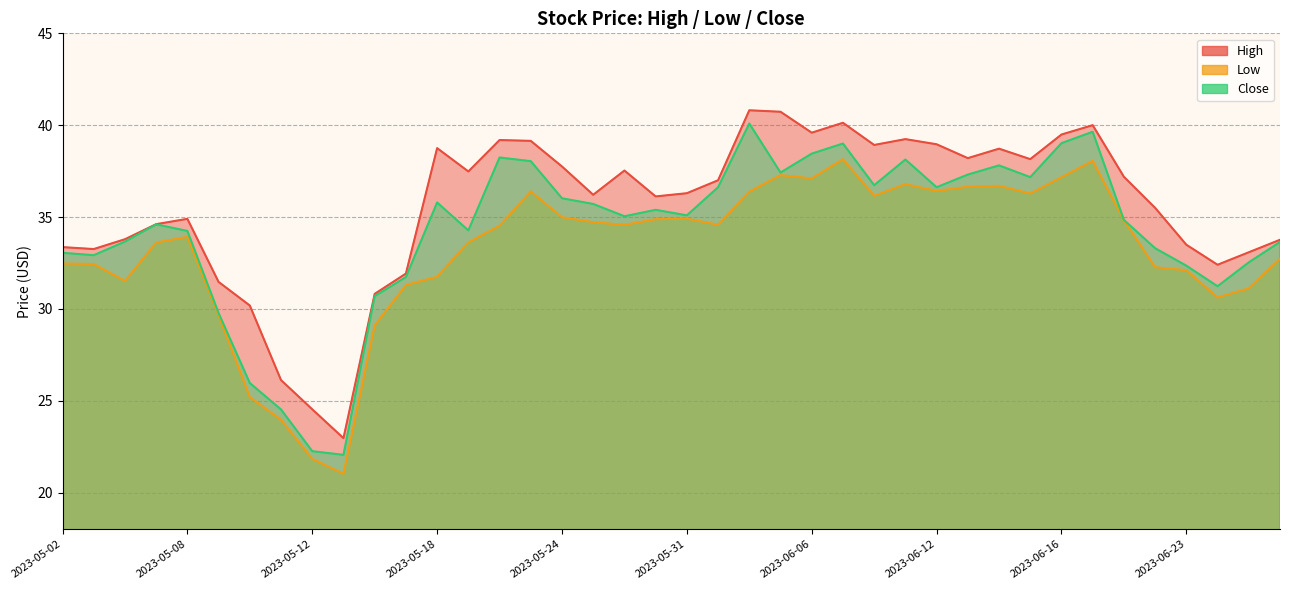

At which label does Close reach its minimum?

2023-05-15